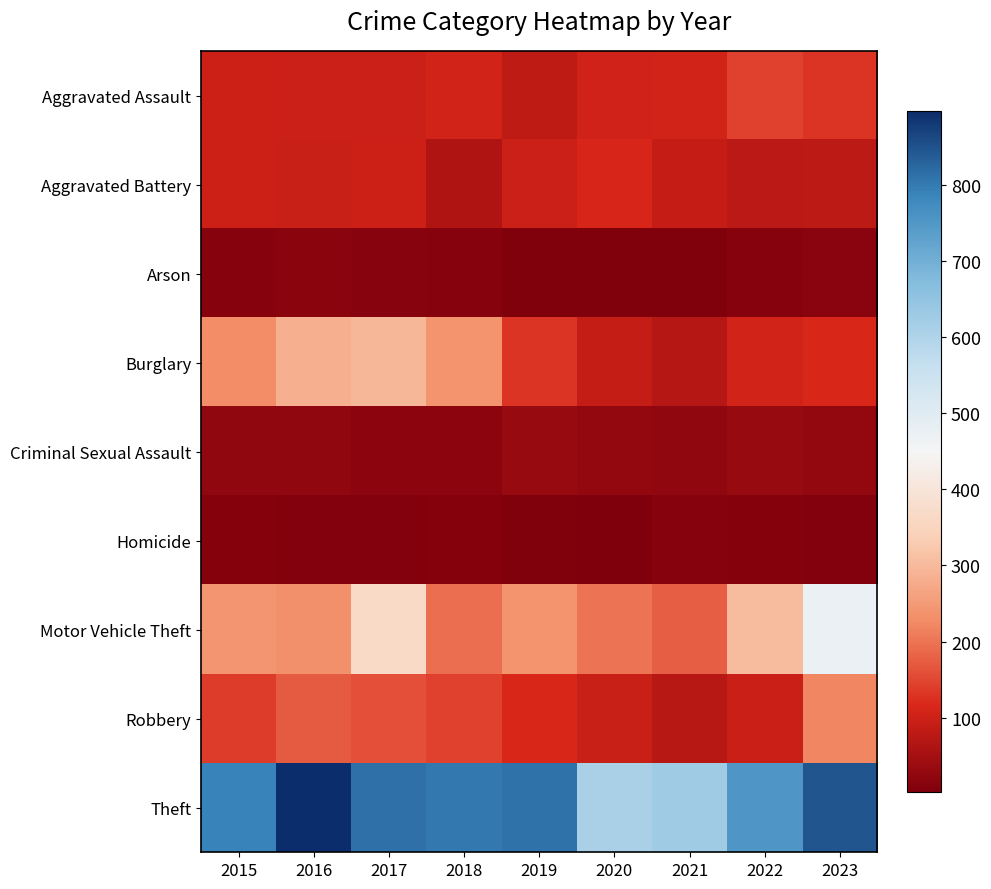

What is the difference between the highest and lowest values at 2018?

793